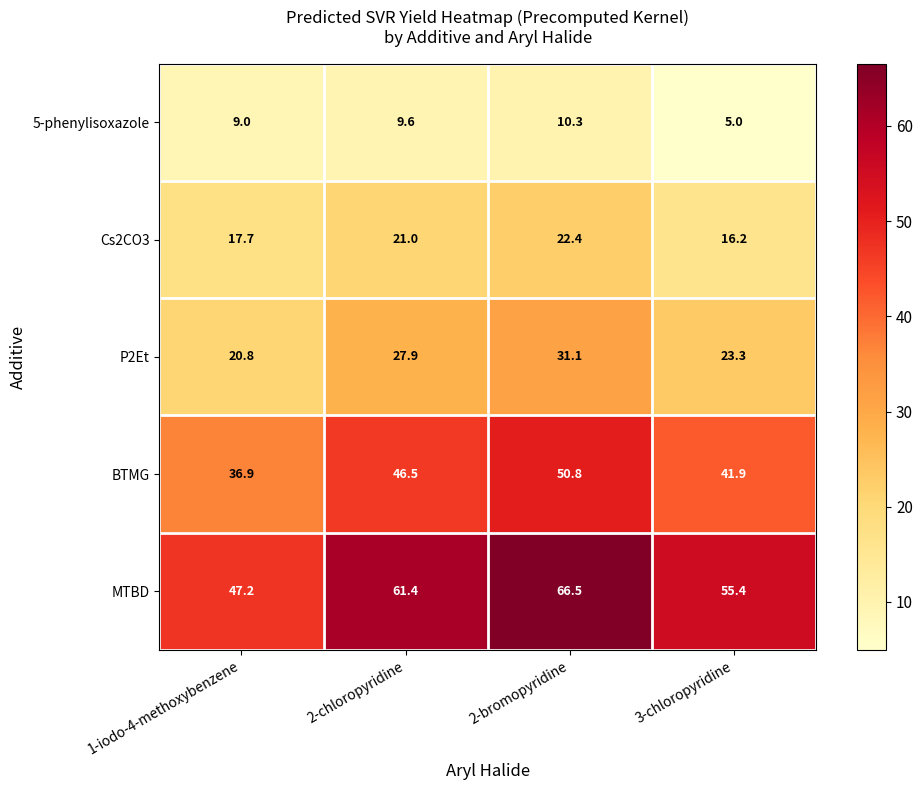

Count the number of categories in the chart.

4